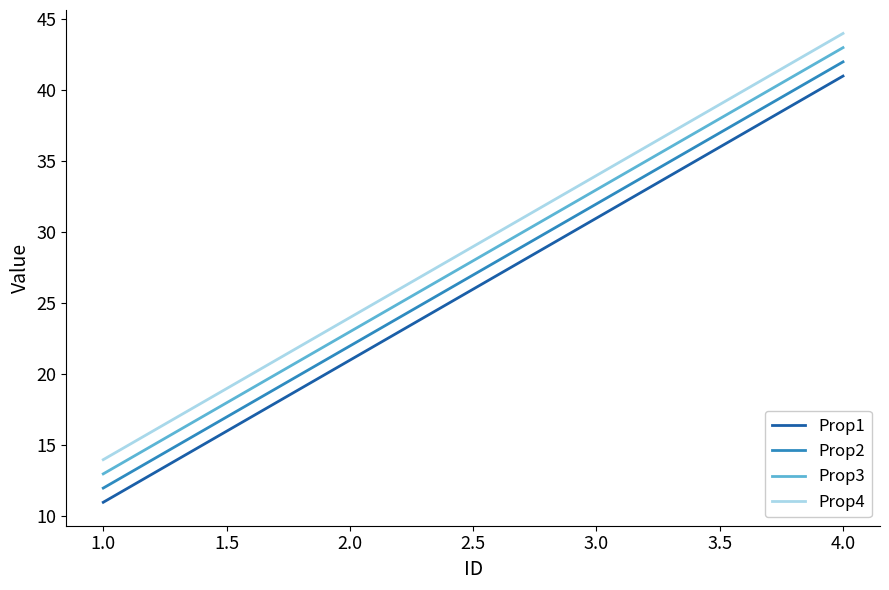

What is the total value across all series at 3.0?

130